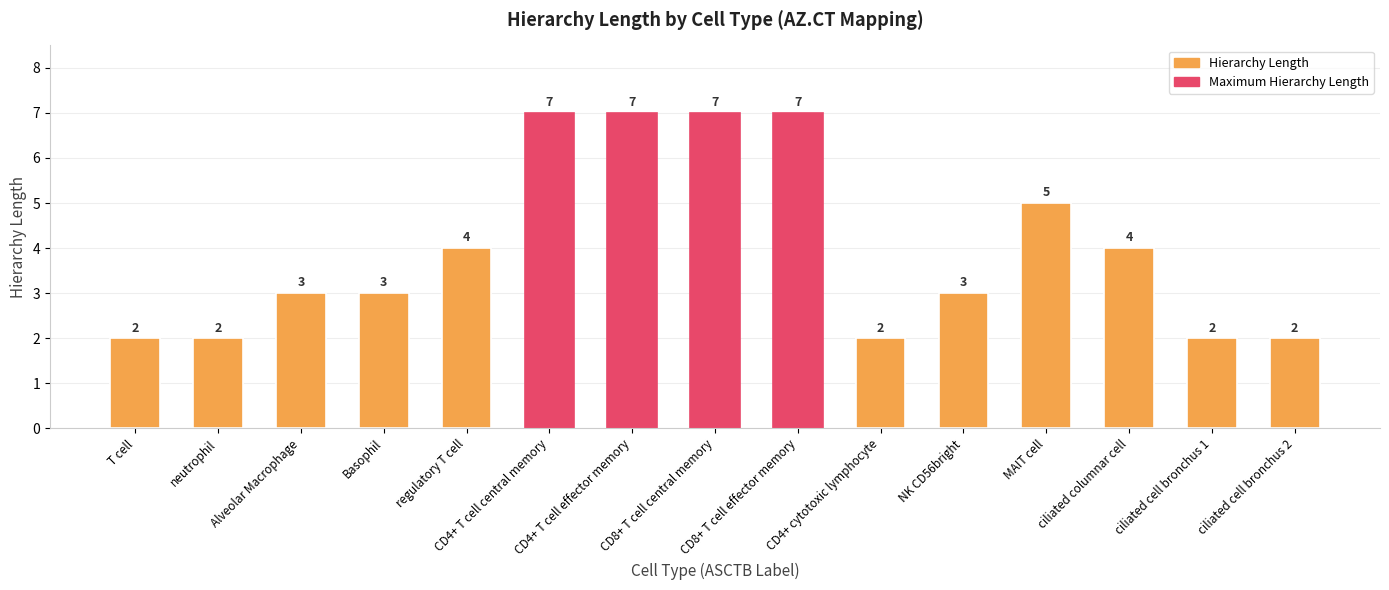

What is the greatest value displayed?

7